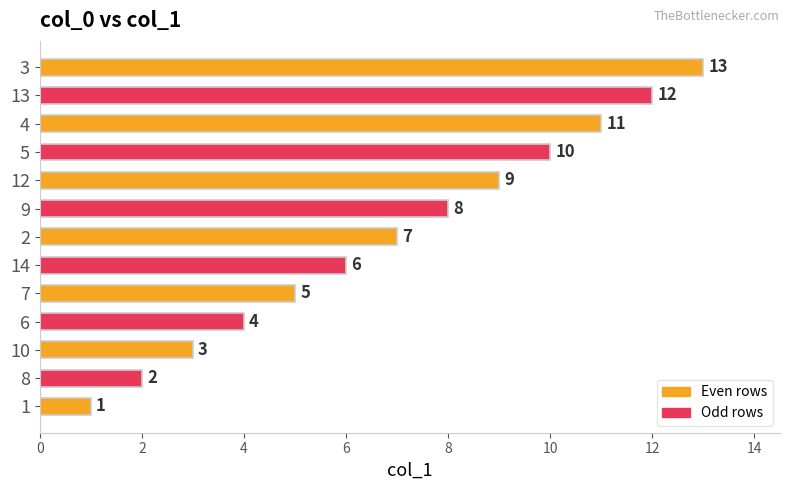

List the labels in order of value, largest first.

3, 13, 4, 5, 12, 9, 2, 14, 7, 6, 10, 8, 1